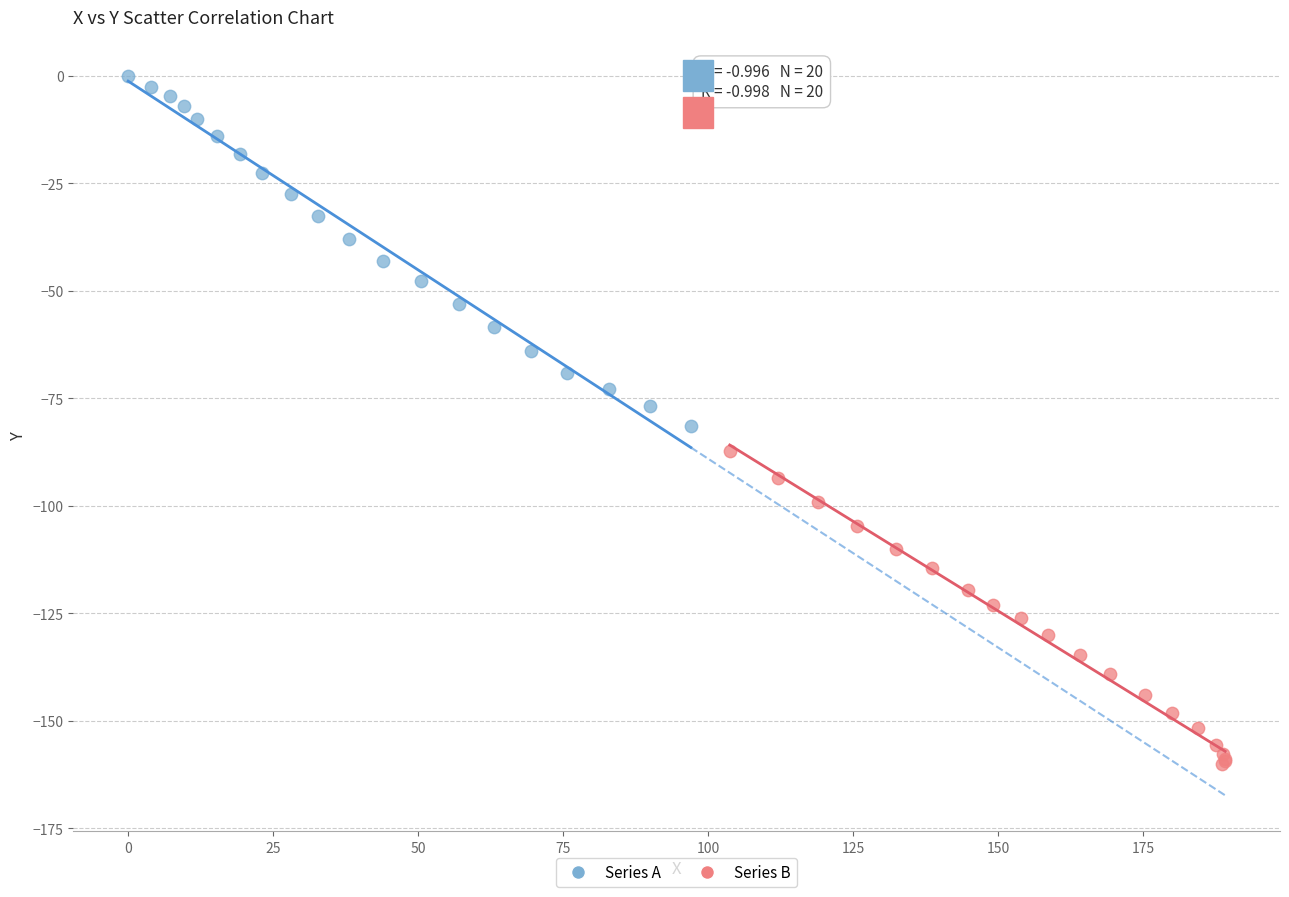

Which series contains the highest Y value?

Series A